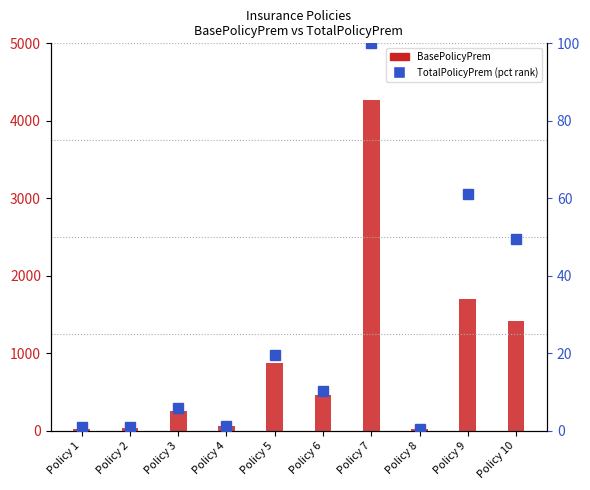

Which series changed the most between Policy 2 and Policy 8?

BasePolicyPrem